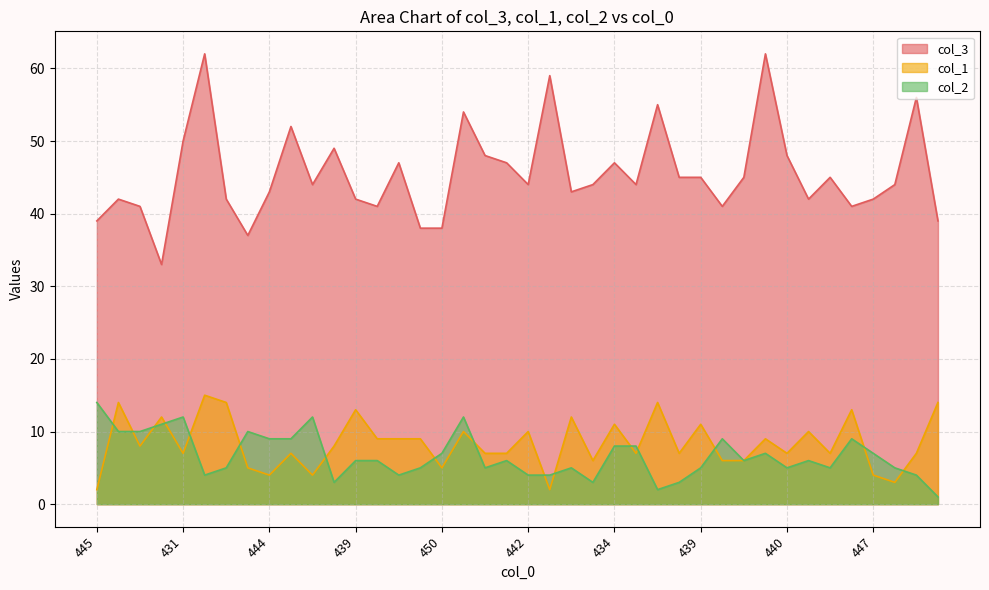

How many interior local peaks does the col_2 series have?

10